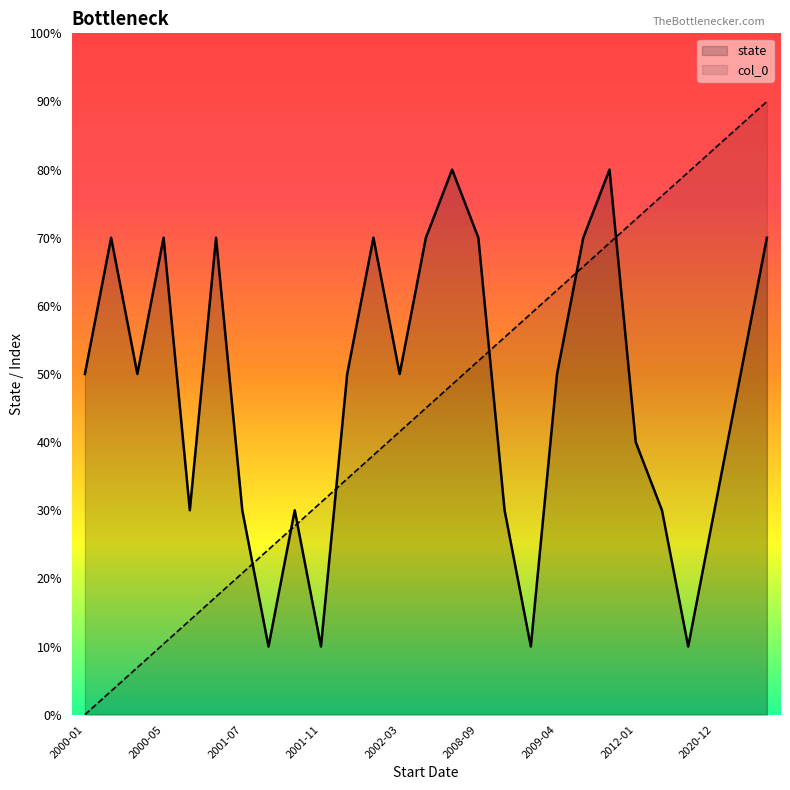

What is the maximum value shown in the chart?

9.0